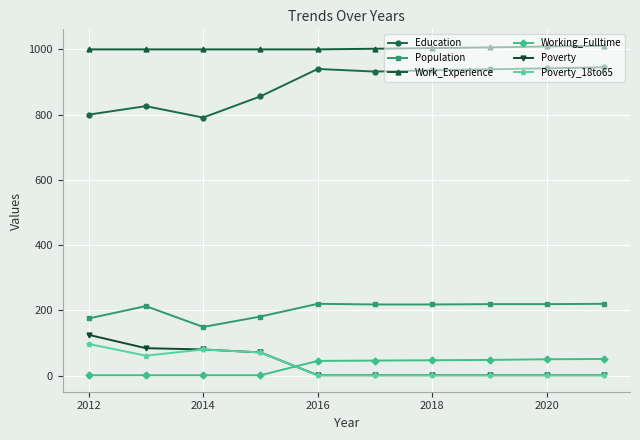

At how many categories does at least one series exceed 544?

10